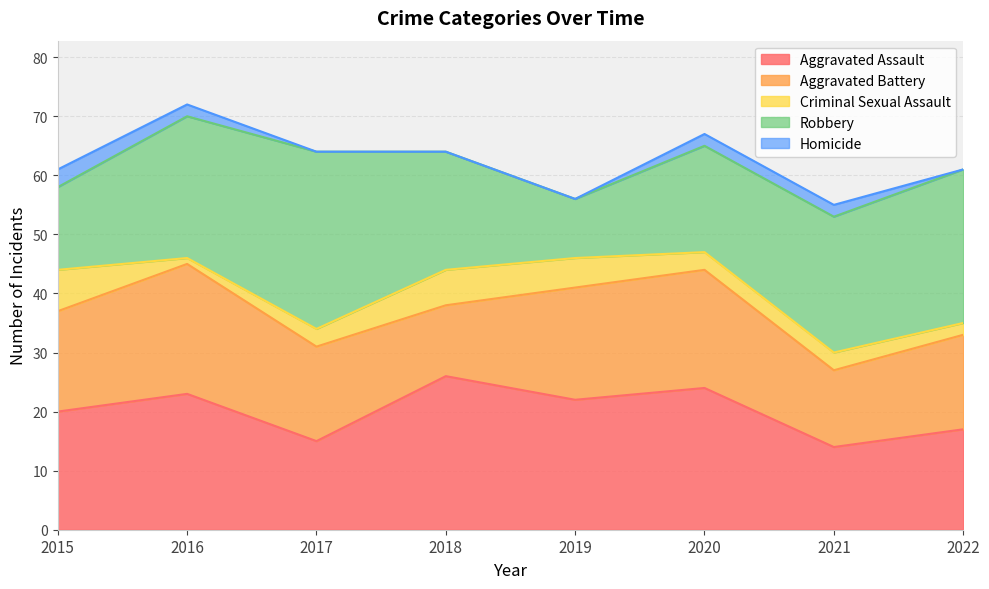

Where is the first local minimum for Aggravated Battery?

2018